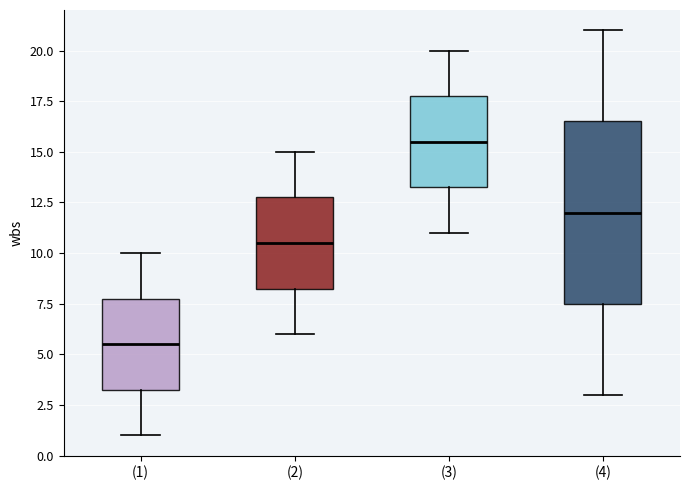

Which box's median line is the highest?

(3)